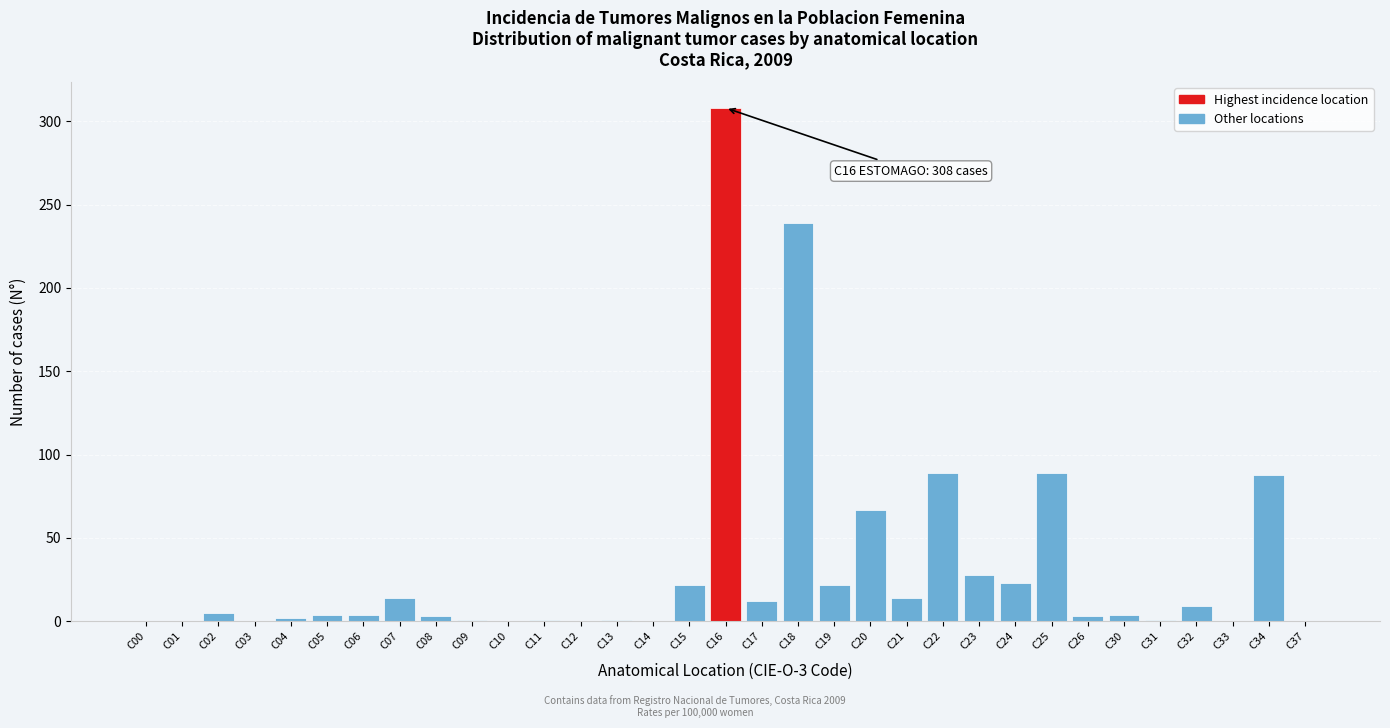

What is the change in value from C16 to C33?

-308